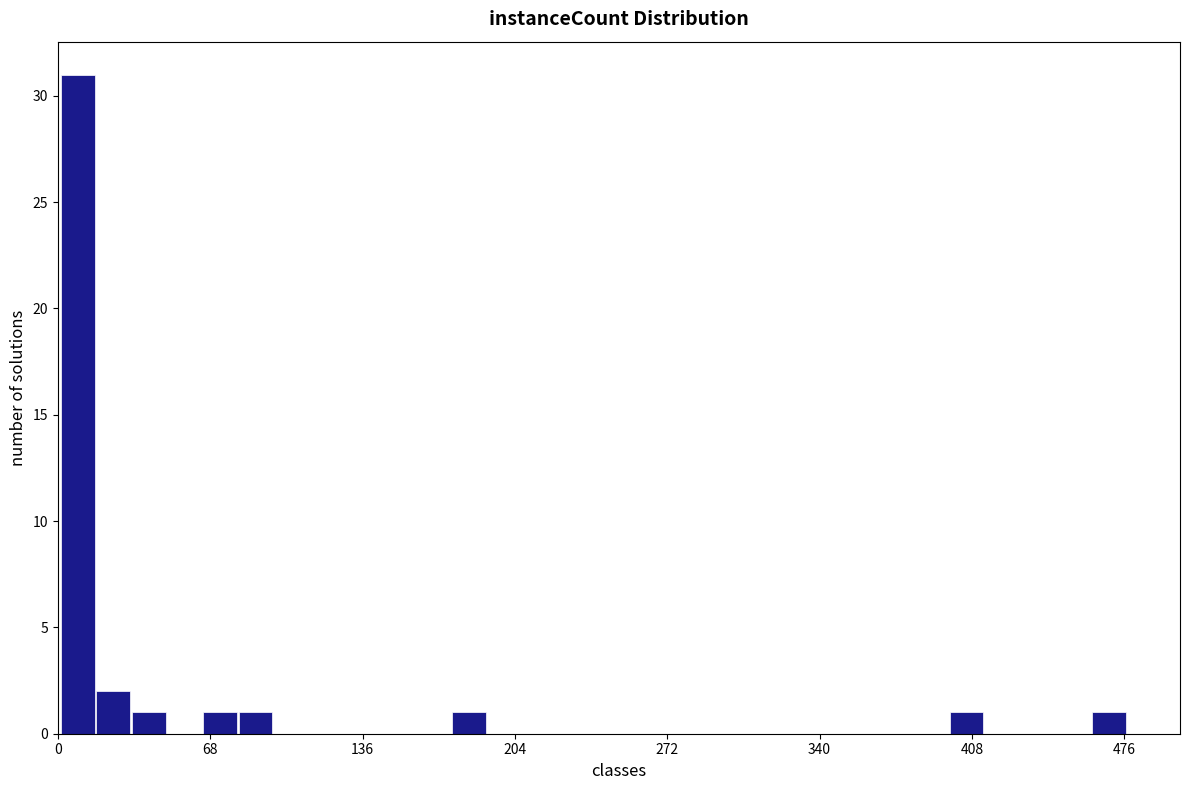

Read against the x-axis, roughly where is the centre of the tallest bar?

10